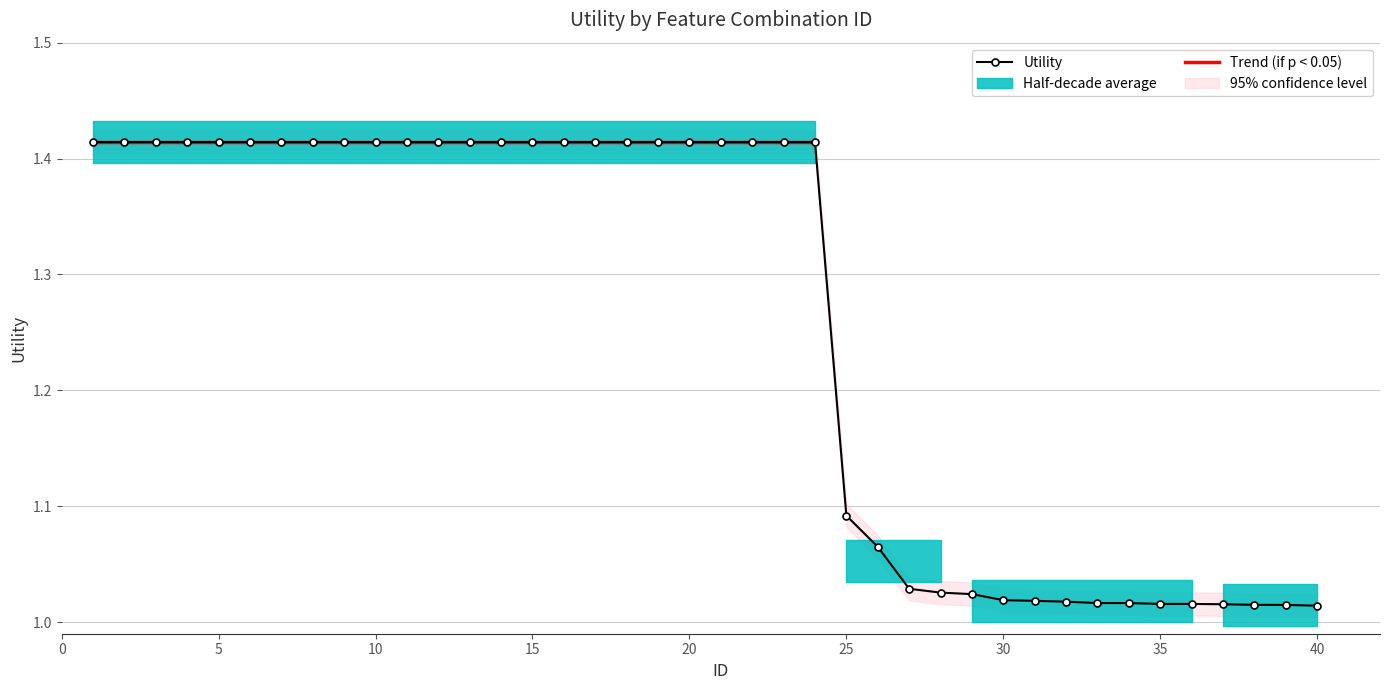

What is the sum of the values at 35 and 1?

2.4